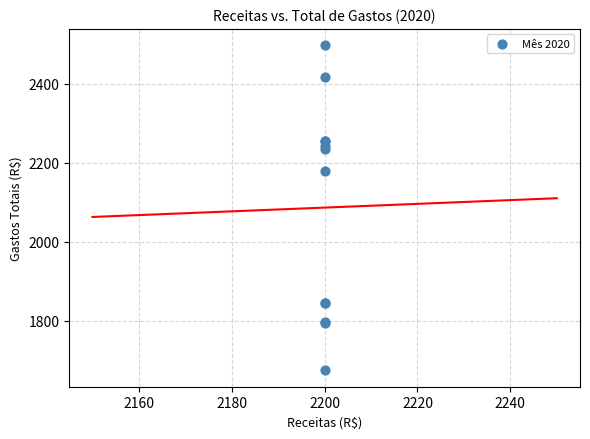

What Y value in the scatter plot is closest to 2085?

2179.3